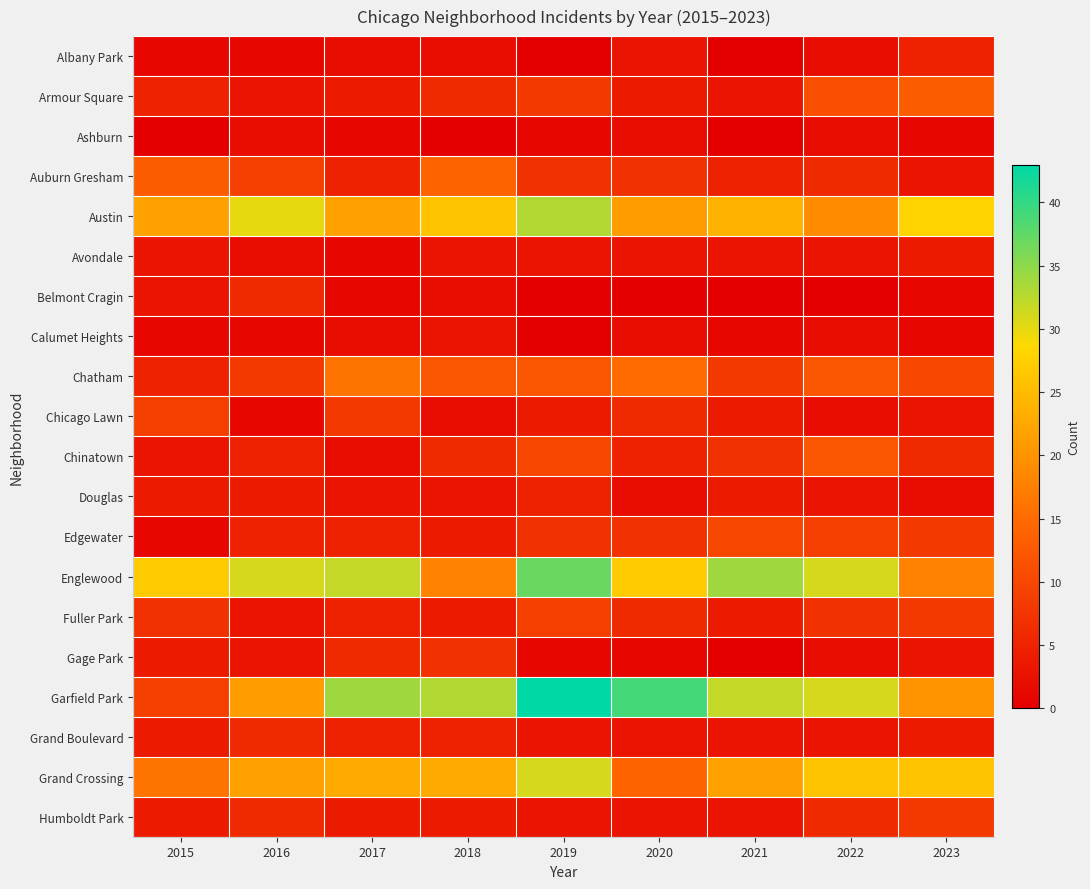

What is the spread (max minus min) of values at 2020?

39